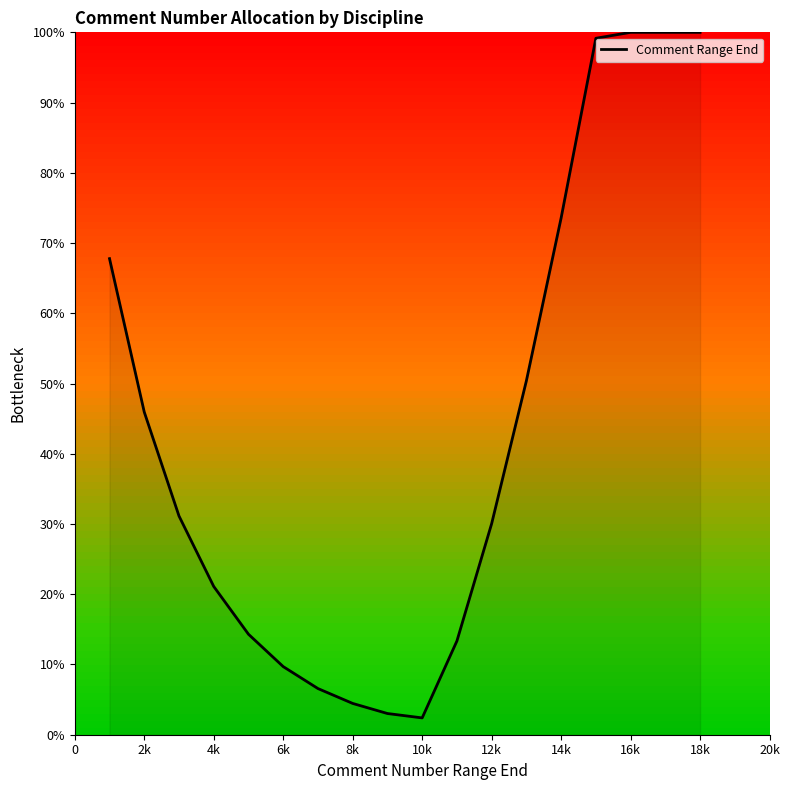

What is the smallest value displayed?

2.4